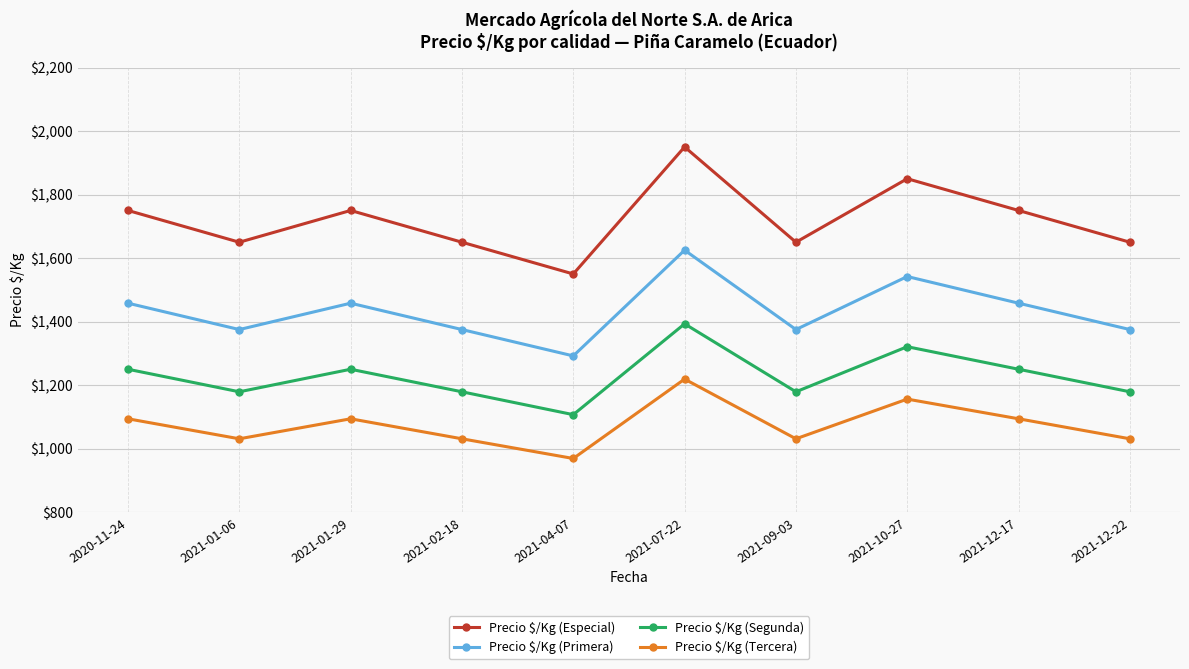

Rank the series by their maximum value, from lowest to highest.

Precio $/Kg (Tercera), Precio $/Kg (Segunda), Precio $/Kg (Primera), Precio $/Kg (Especial)